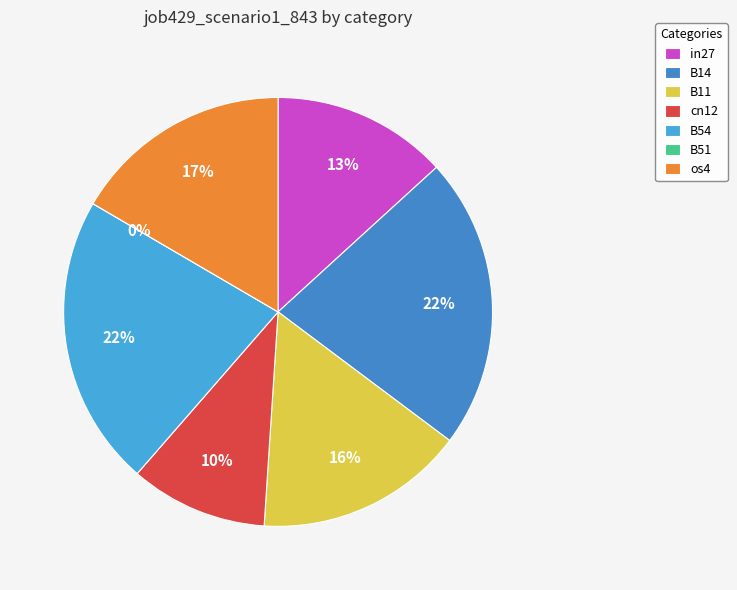

Count the number of slices in the pie.

7